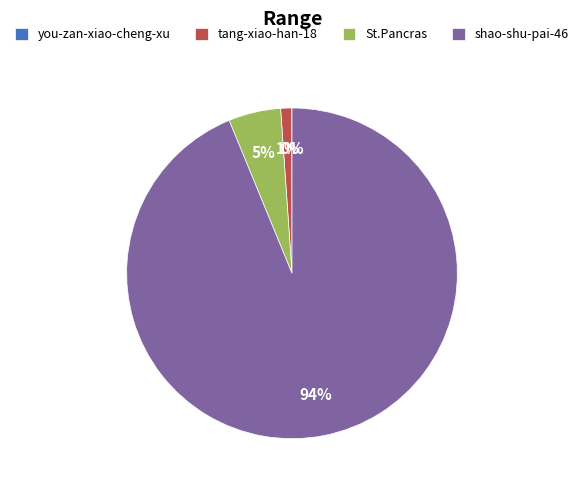

To the nearest percent, what portion does shao-shu-pai-46 represent?

94%